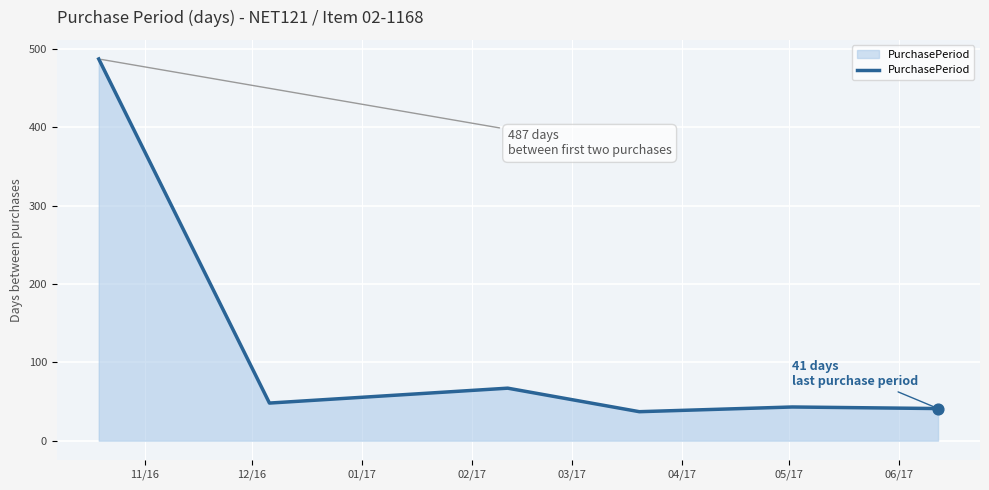

What is the sum of all values?

723